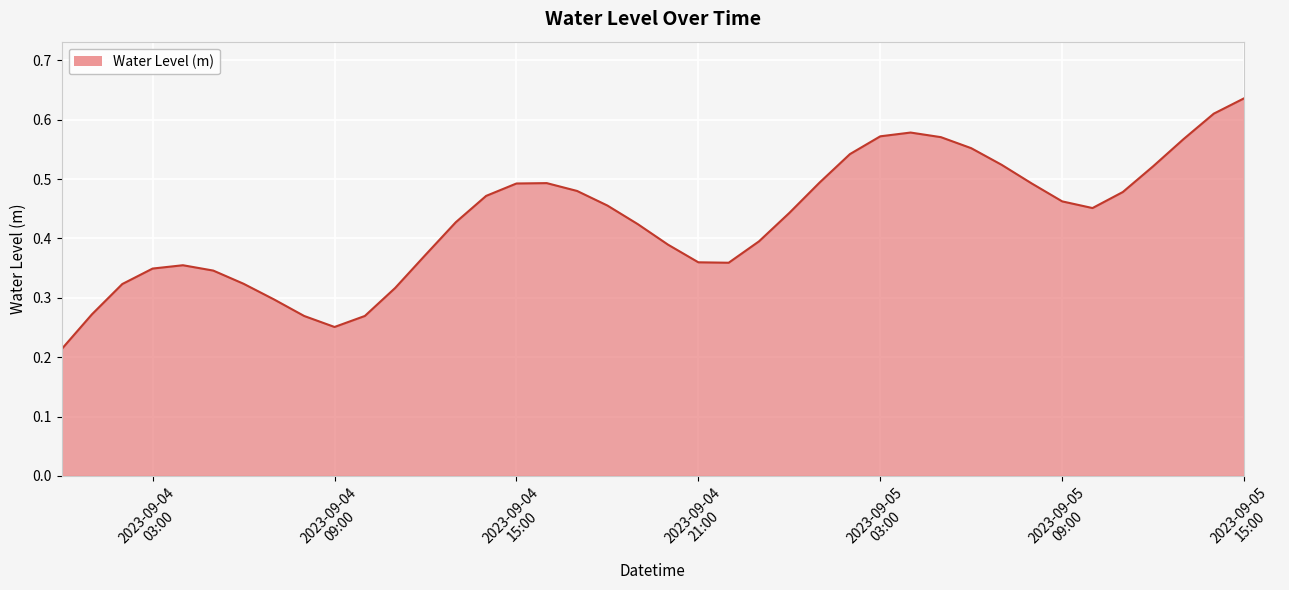

Reading left to right, list all the values displayed in this chart.

2023-09-04 00:00=0.2	2023-09-04 01:00=0.3	2023-09-04 02:00=0.3	2023-09-04 03:00=0.3	2023-09-04 04:00=0.4	2023-09-04 05:00=0.3	2023-09-04 06:00=0.3	2023-09-04 07:00=0.3	2023-09-04 08:00=0.3	2023-09-04 09:00=0.3	2023-09-04 10:00=0.3	2023-09-04 11:00=0.3	2023-09-04 12:00=0.4	2023-09-04 13:00=0.4	2023-09-04 14:00=0.5	2023-09-04 15:00=0.5	2023-09-04 16:00=0.5	2023-09-04 17:00=0.5	2023-09-04 18:00=0.5	2023-09-04 19:00=0.4	2023-09-04 20:00=0.4	2023-09-04 21:00=0.4	2023-09-04 22:00=0.4	2023-09-04 23:00=0.4	2023-09-05 00:00=0.4	2023-09-05 01:00=0.5	2023-09-05 02:00=0.5	2023-09-05 03:00=0.6	2023-09-05 04:00=0.6	2023-09-05 05:00=0.6	2023-09-05 06:00=0.6	2023-09-05 07:00=0.5	2023-09-05 08:00=0.5	2023-09-05 09:00=0.5	2023-09-05 10:00=0.5	2023-09-05 11:00=0.5	2023-09-05 12:00=0.5	2023-09-05 13:00=0.6	2023-09-05 14:00=0.6	2023-09-05 15:00=0.6